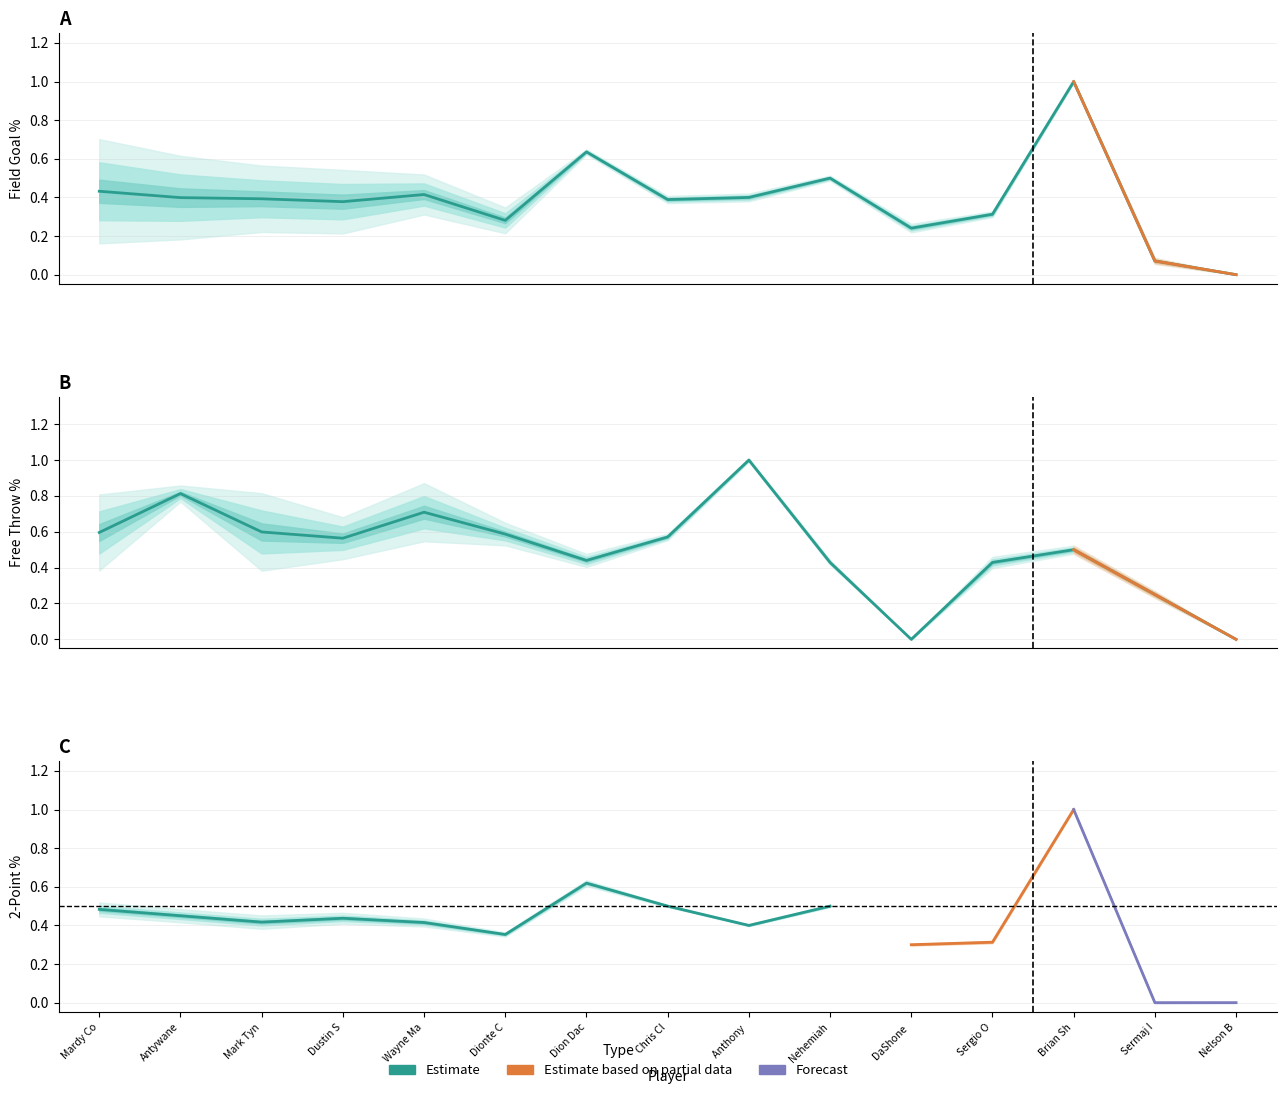

True or false: FG% has a value of 0.6 at Brian Sh.

False